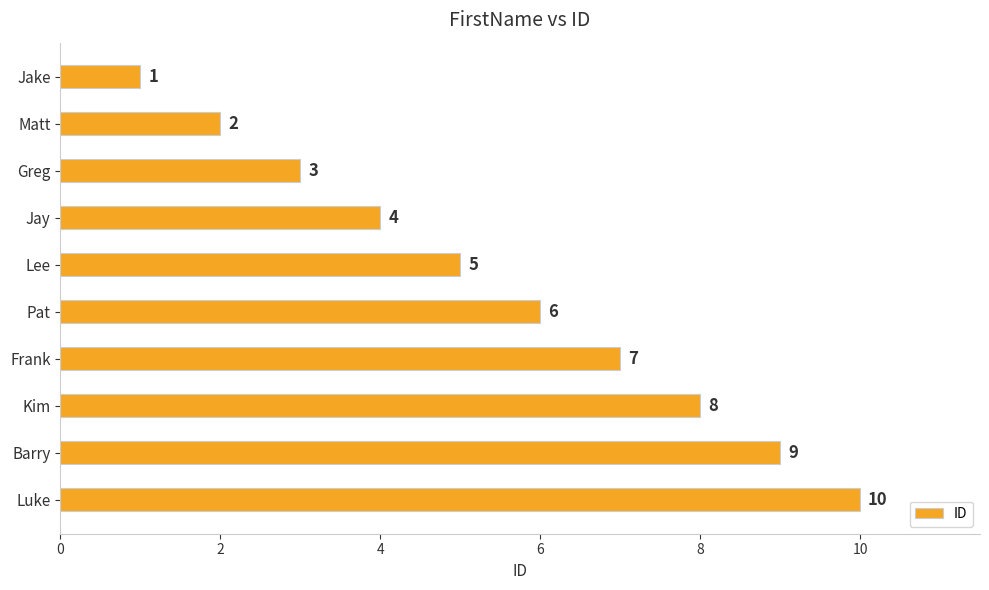

What is the ratio of the value at Lee to the value at Jake?

5.0